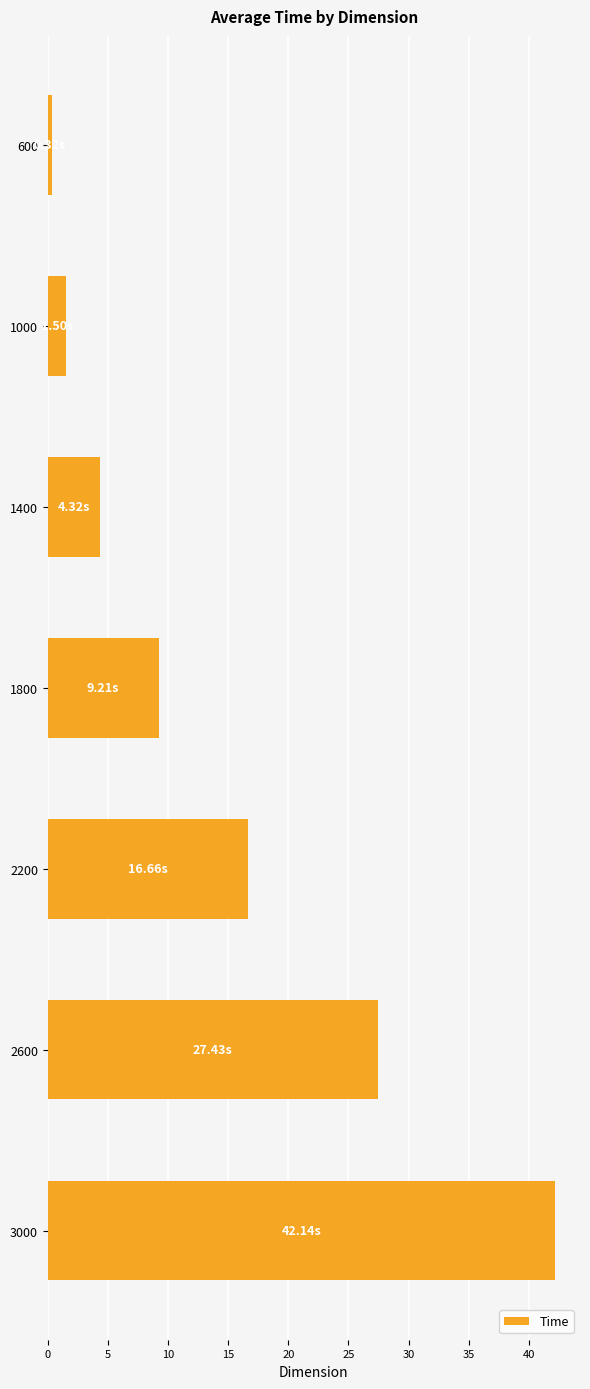

List the labels in order of value, largest first.

3000, 2600, 2200, 1800, 1400, 1000, 600